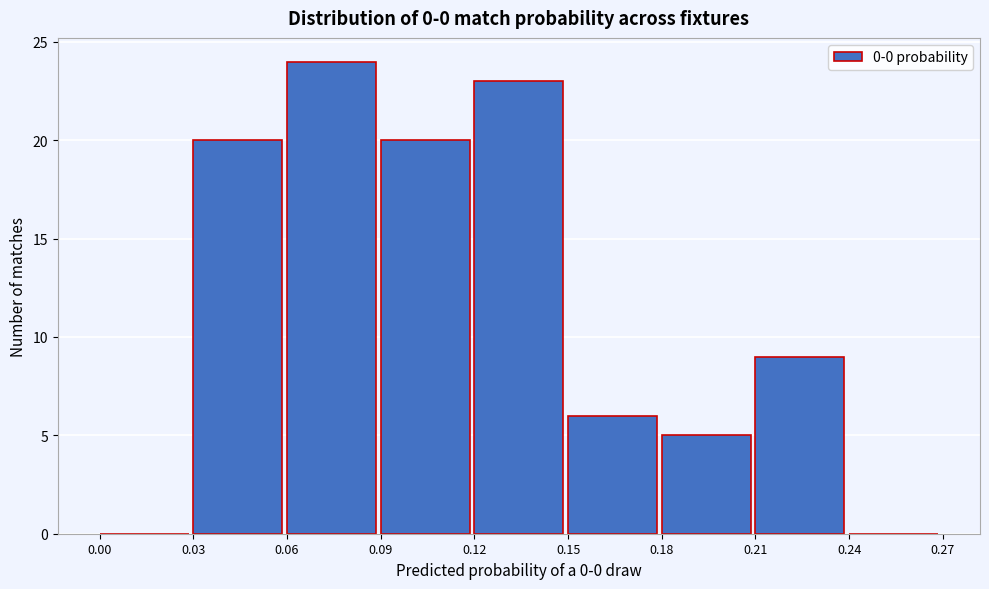

Reading left to right, transcribe this chart: for each bar, give the range it covers on the x-axis and its height. The values are not printed on the chart, so give them approximately, as read against the axis.

0.00 to 0.03: 0
0.03 to 0.06: 20
0.06 to 0.09: 24
0.09 to 0.12: 20
0.12 to 0.15: 23
0.15 to 0.18: 6
0.18 to 0.21: 5
0.21 to 0.24: 9
0.24 to 0.27: 0